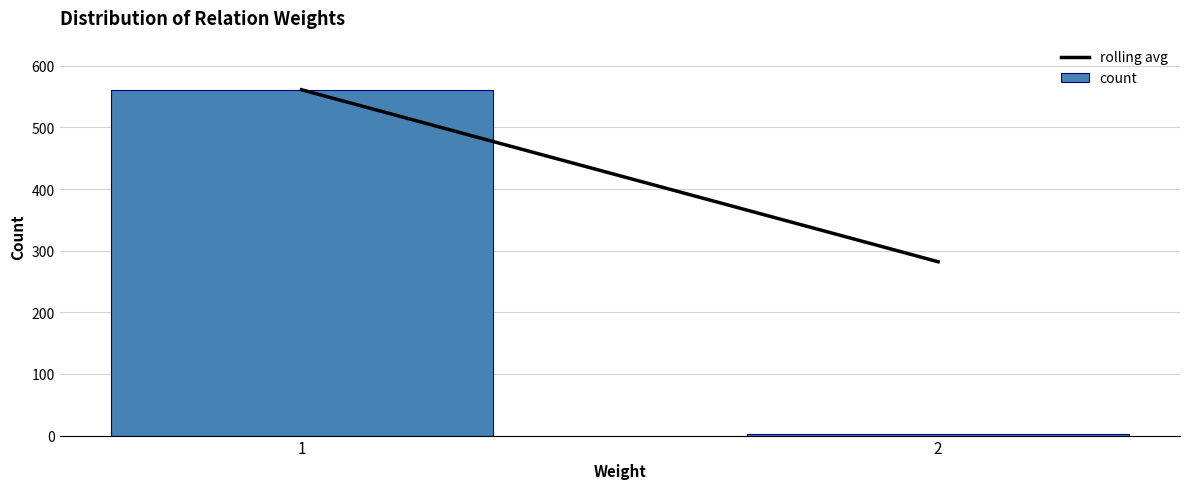

Reading right to left, transcribe all the data shown in this chart.

2=3	1=561